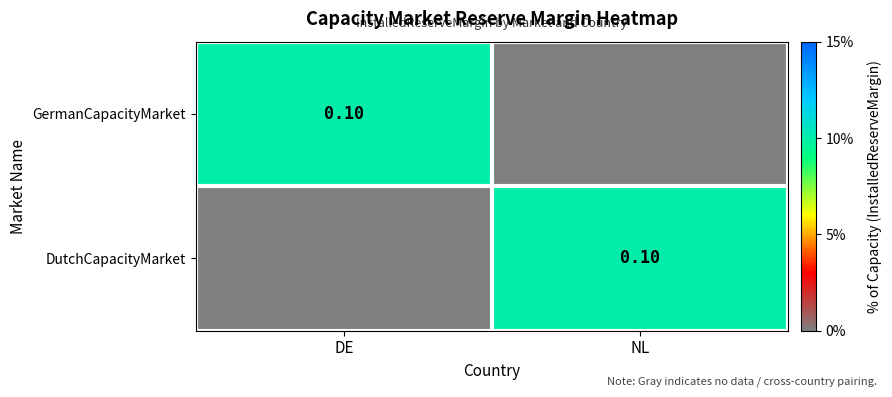

The DutchCapacityMarket series shows -0.1 at DE. True or false?

False